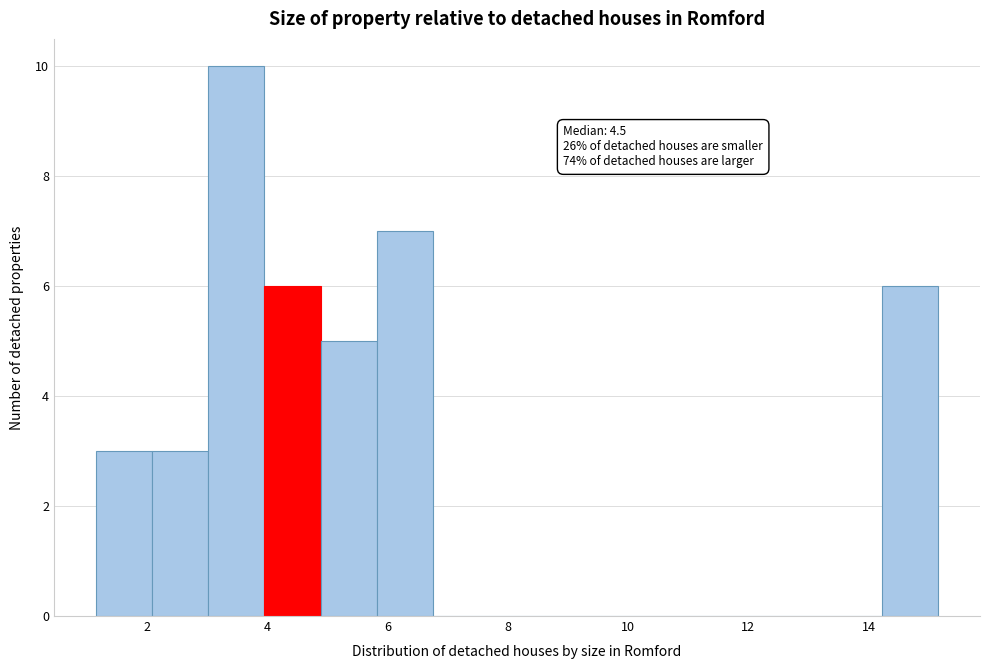

Which range on the x-axis has the tallest bar?

3.0 to 4.0